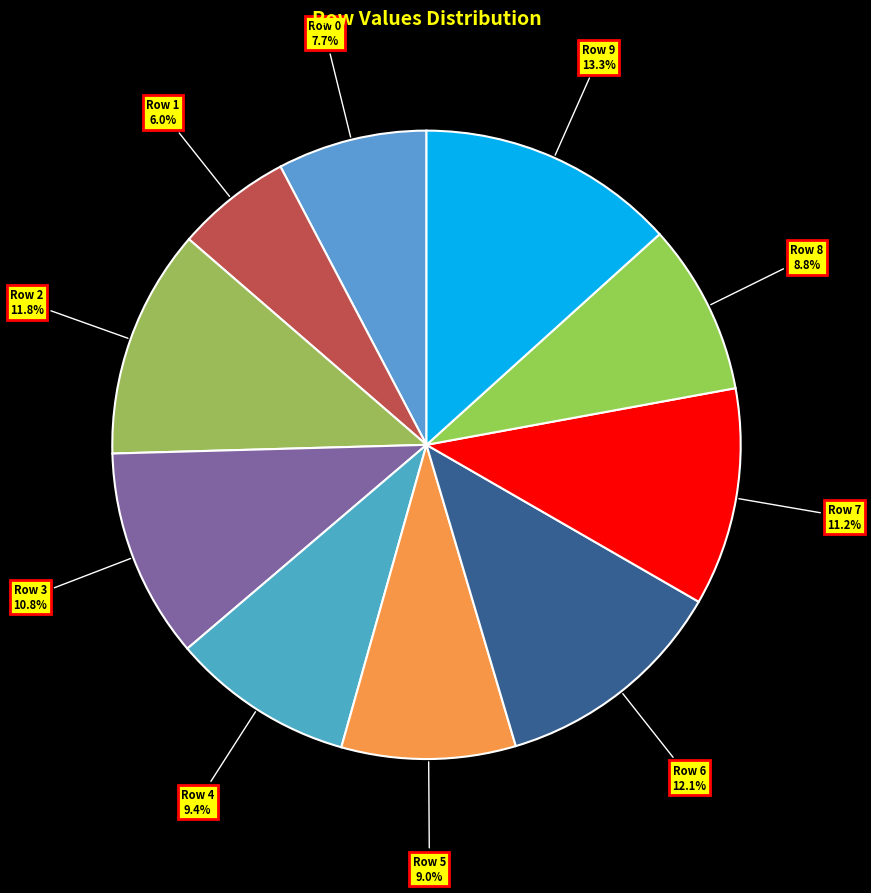

Which category has the smallest portion of the pie?

Row 1